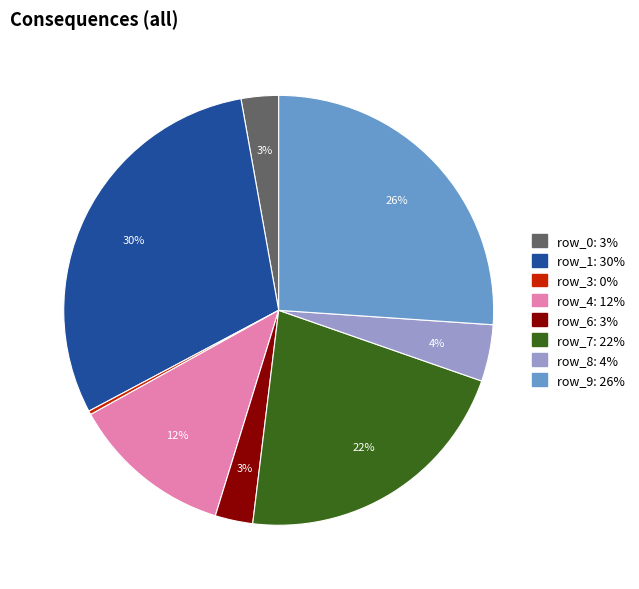

Which has a higher value, row_3 or row_7?

row_7